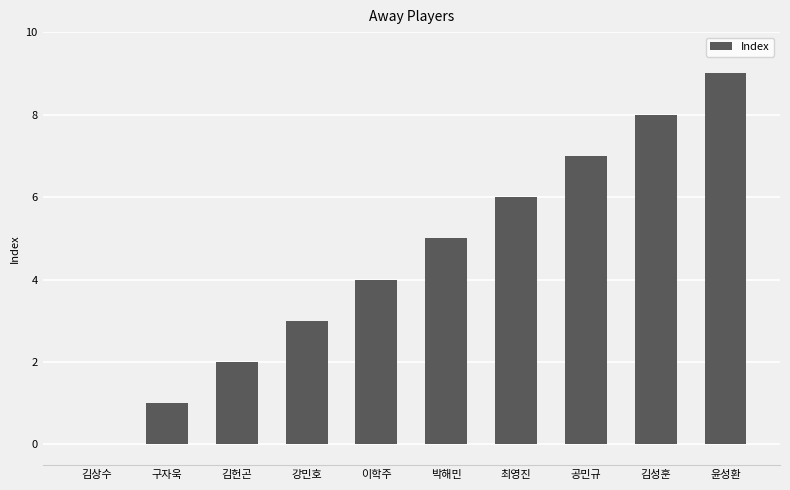

What is the approximate value at 최영진?

6